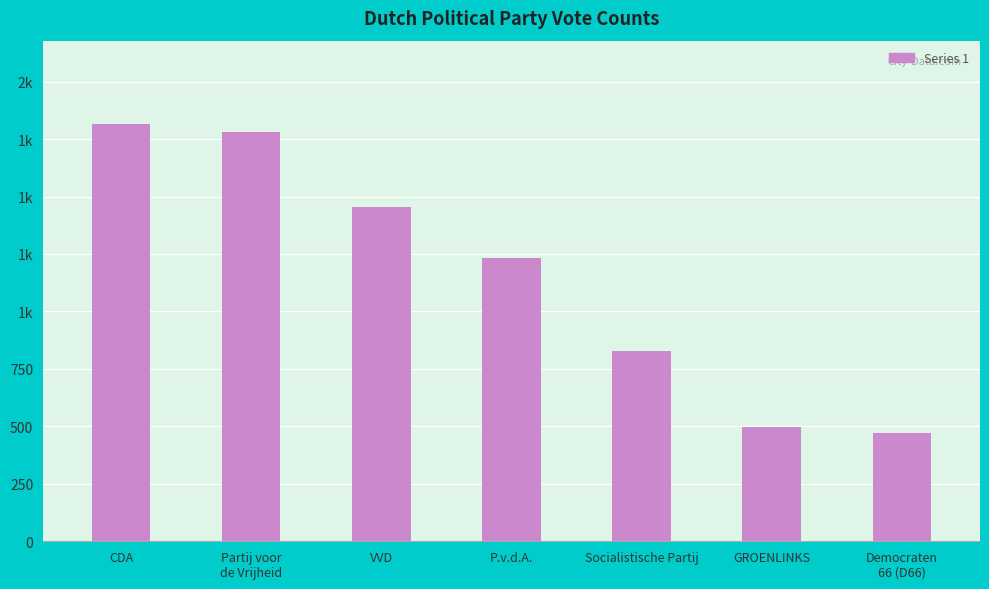

What is the label of the 6th bar from the left?

GROENLINKS